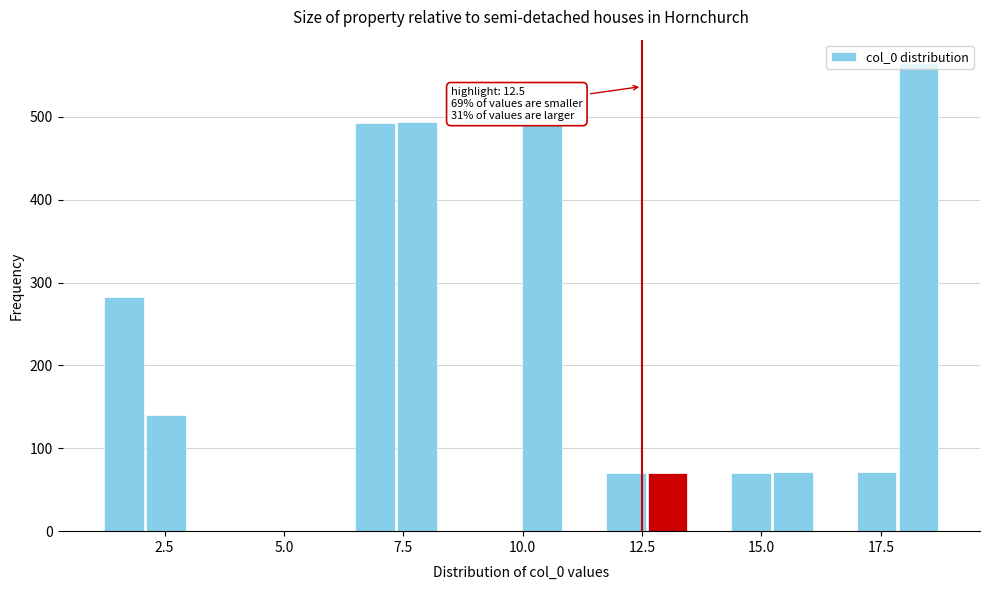

Around what value on the x-axis is the tallest bar? Give the approximate position of its centre, as read against the axis.

18.5